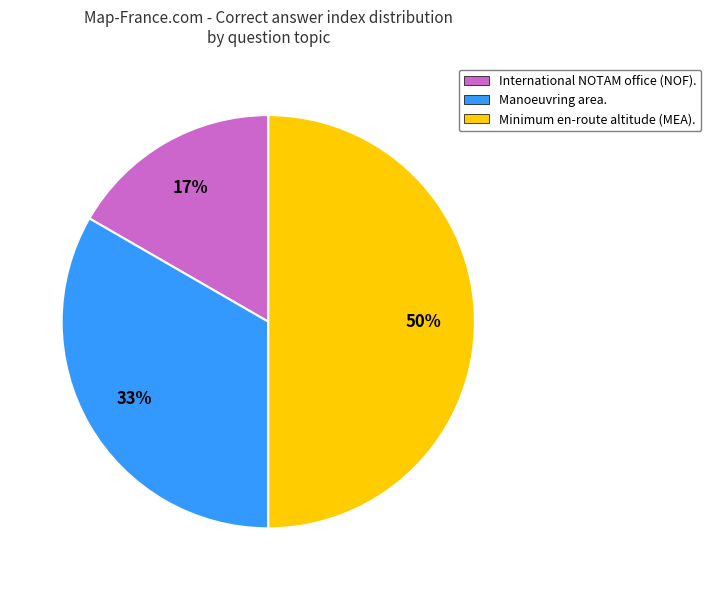

Rank the categories by value from highest to lowest.

Minimum en-route altitude (MEA)., Manoeuvring area., International NOTAM office (NOF).